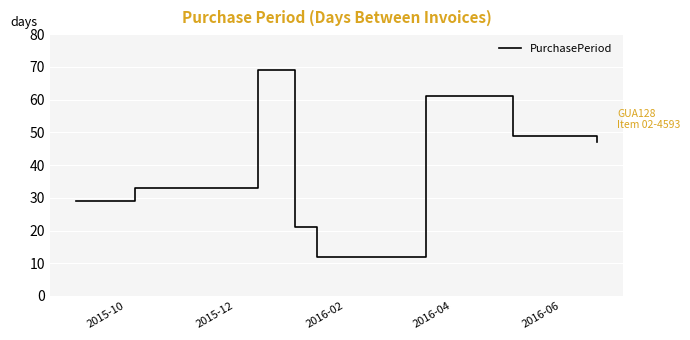

How many interior local valleys (lower than both neighbors) does the data have?

1